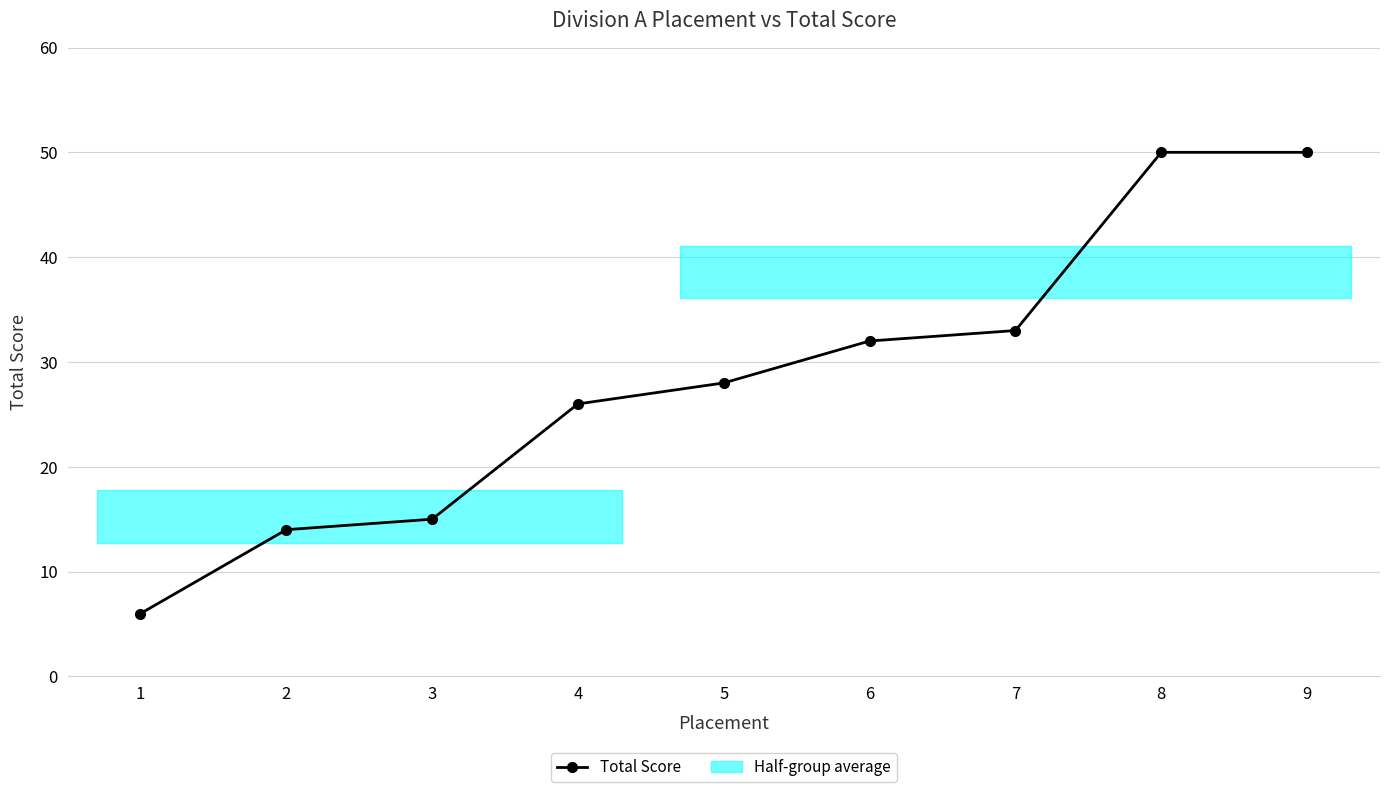

How many data points are above 28?

4